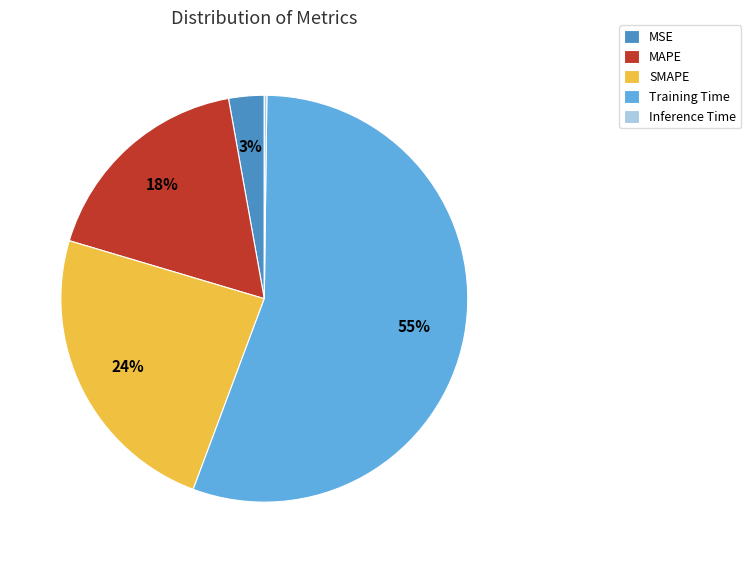

Does any single category account for the majority?

Yes